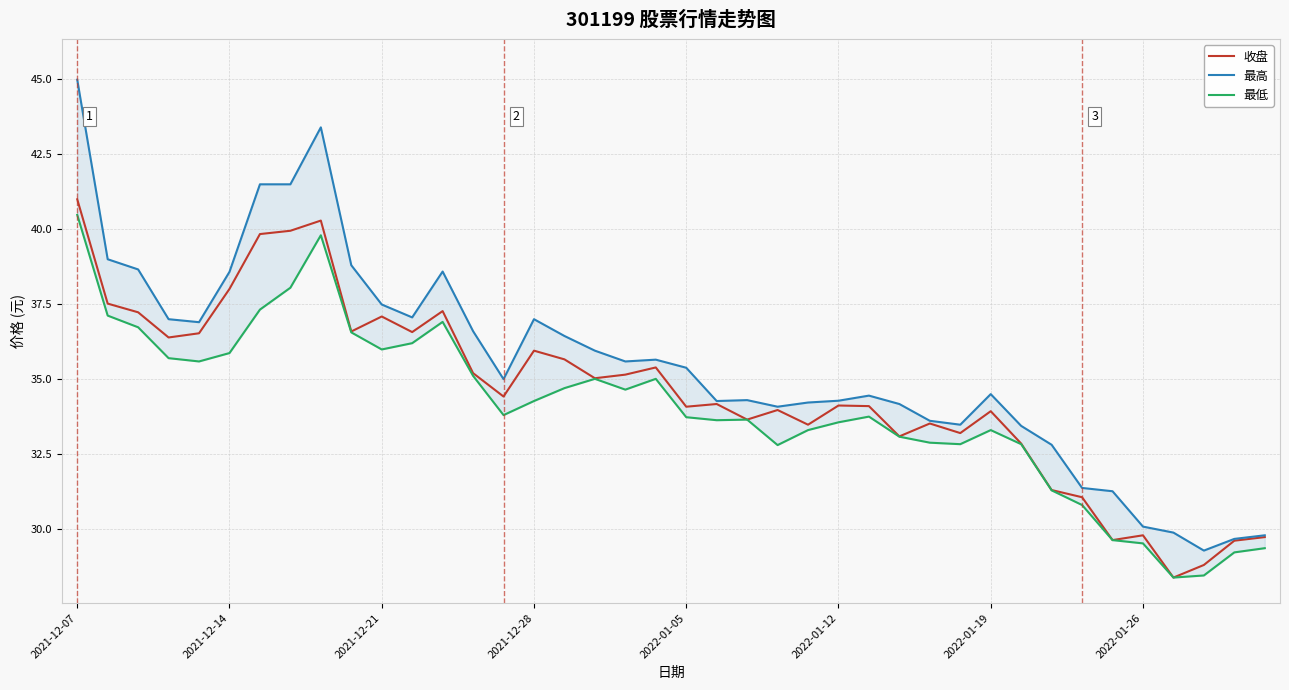

In 最高, how many points are higher than both neighbors (excluding endpoints)?

7